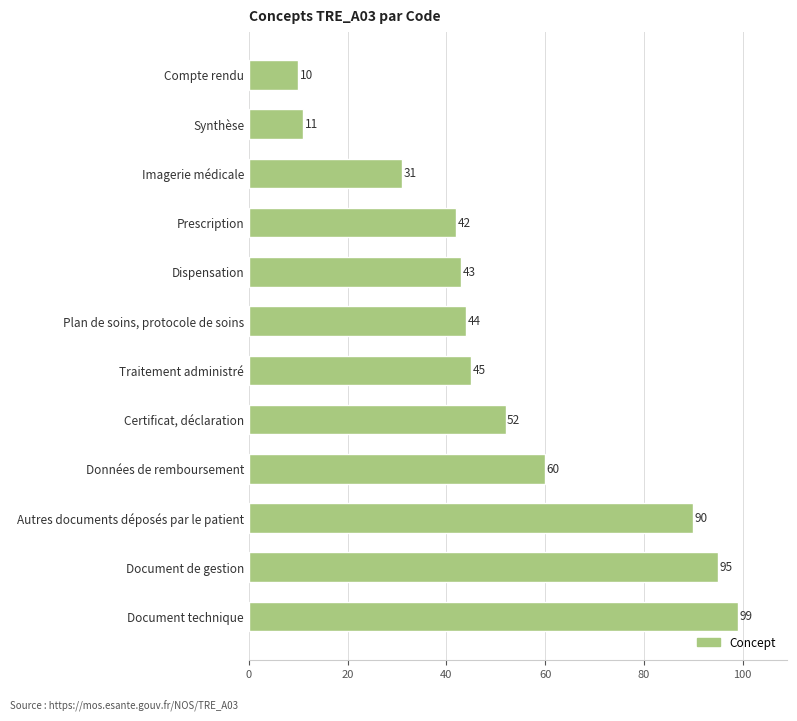

Are the bars horizontal?

Yes